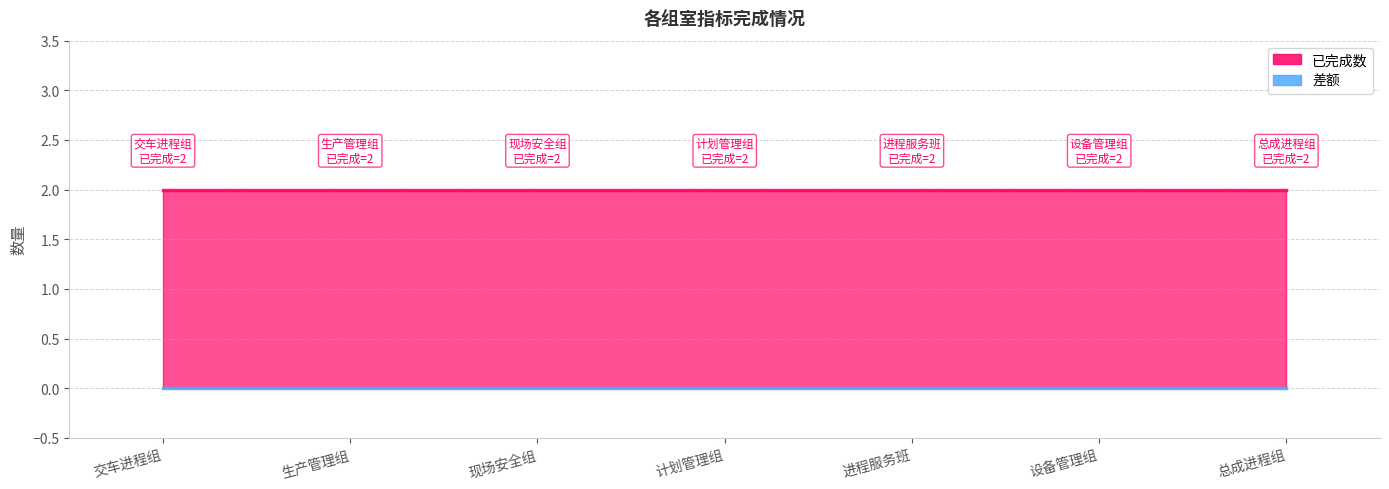

At how many categories does at least one series exceed 1?

7